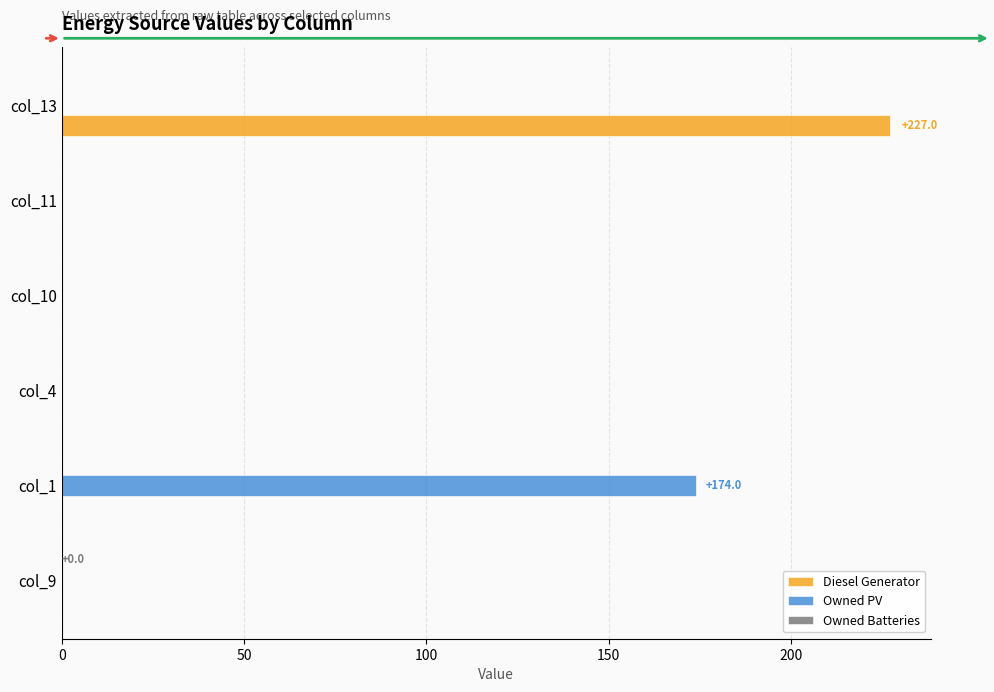

What is the highest value of the Owned PV series?

174.0